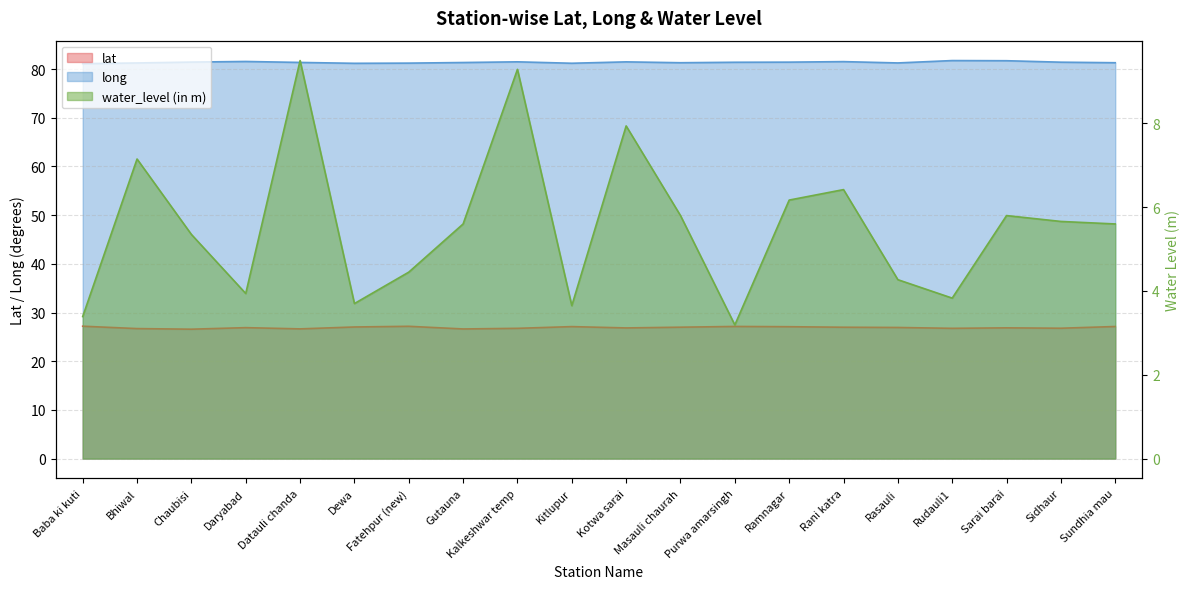

Reading right to left, what are all the values shown in this chart?

lat: Sundhia mau=27.1	Sidhaur=26.8	Sarai barai=26.9	Rudauli1=26.8	Rasauli=26.9	Rani katra=27.0	Ramnagar=27.1	Purwa amarsingh=27.1	Masauli chaurah=27.0	Kotwa sarai=26.8	Kitlupur=27.1	Kalkeshwar temp=26.8	Gutauna=26.6	Fatehpur (new)=27.2	Dewa=27.0	Datauli chanda=26.6	Daryabad=26.9	Chaubisi=26.6	Bhiwal=26.7	Baba ki kuti=27.2
long: Sundhia mau=81.3	Sidhaur=81.4	Sarai barai=81.7	Rudauli1=81.7	Rasauli=81.3	Rani katra=81.5	Ramnagar=81.4	Purwa amarsingh=81.4	Masauli chaurah=81.3	Kotwa sarai=81.5	Kitlupur=81.2	Kalkeshwar temp=81.5	Gutauna=81.3	Fatehpur (new)=81.2	Dewa=81.2	Datauli chanda=81.4	Daryabad=81.6	Chaubisi=81.4	Bhiwal=81.2	Baba ki kuti=81.1
water_level (in m): Sundhia mau=5.6	Sidhaur=5.7	Sarai barai=5.8	Rudauli1=3.8	Rasauli=4.3	Rani katra=6.4	Ramnagar=6.2	Purwa amarsingh=3.2	Masauli chaurah=5.8	Kotwa sarai=7.9	Kitlupur=3.6	Kalkeshwar temp=9.3	Gutauna=5.6	Fatehpur (new)=4.5	Dewa=3.7	Datauli chanda=9.5	Daryabad=3.9	Chaubisi=5.3	Bhiwal=7.2	Baba ki kuti=3.4